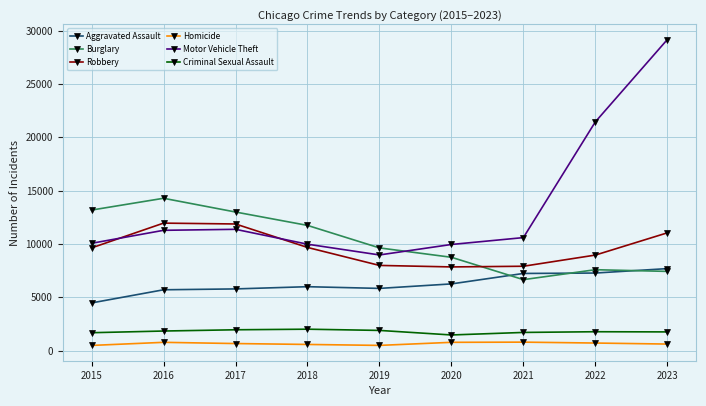

How many data points does each series have?

9